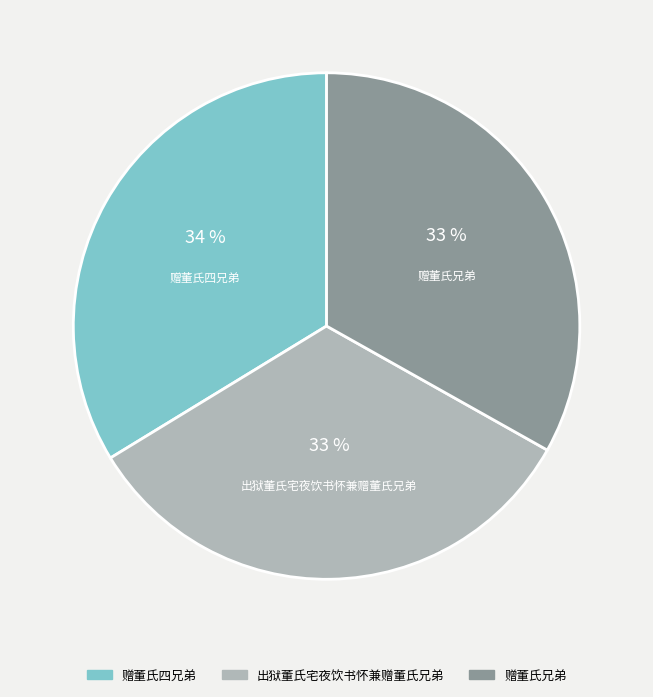

Which has a higher value, 出狱董氏宅夜饮书怀兼赠董氏兄弟 or 赠董氏四兄弟?

赠董氏四兄弟